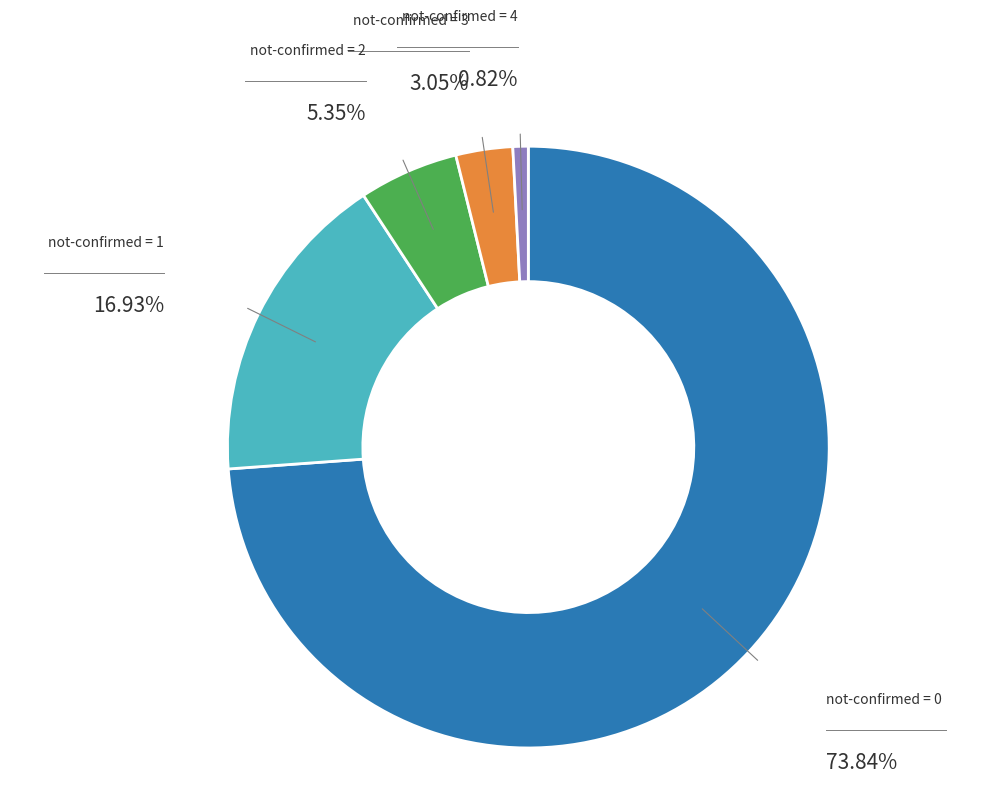

Rank the categories by value from lowest to highest.

not-confirmed = 4, not-confirmed = 3, not-confirmed = 2, not-confirmed = 1, not-confirmed = 0